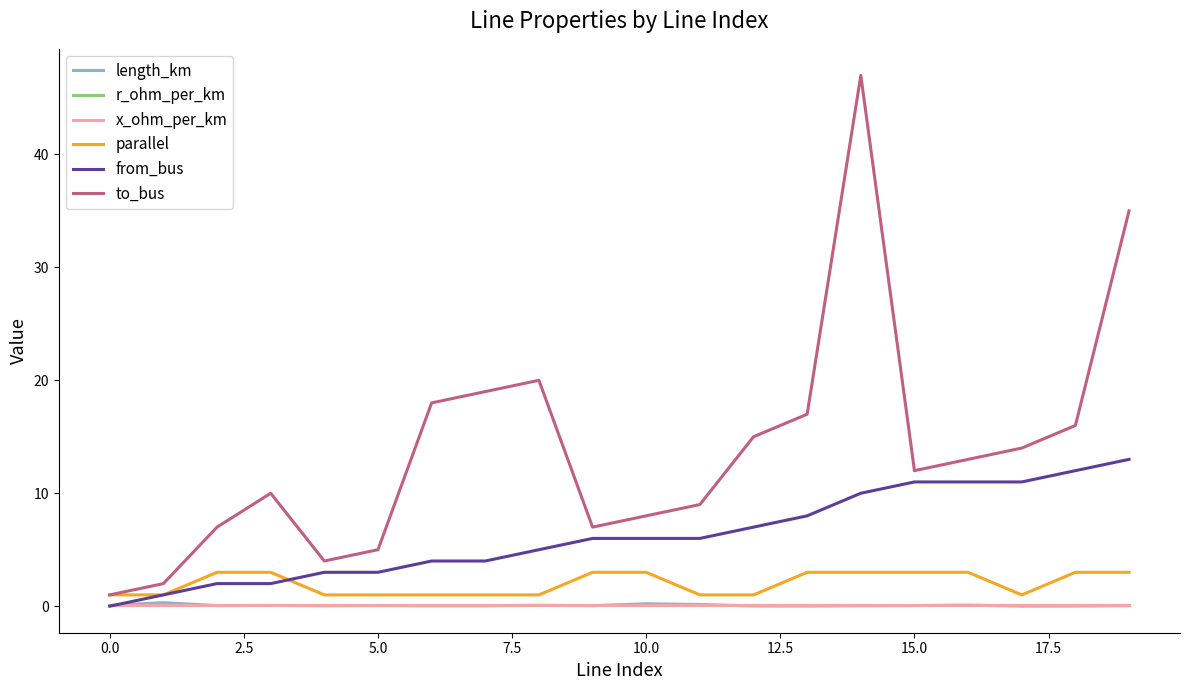

What is the highest value of the parallel series?

3.0